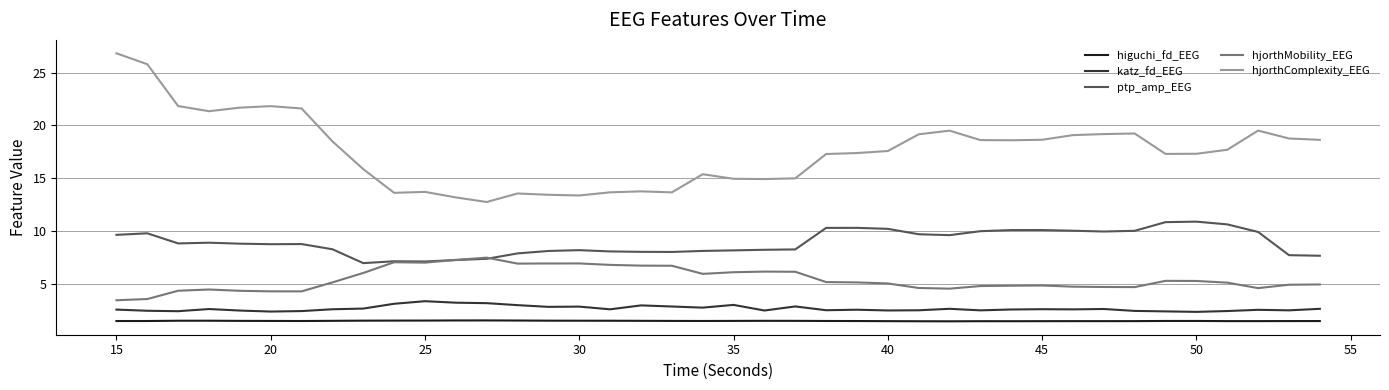

Which series has the largest total across all categories?

hjorthComplexity_EEG